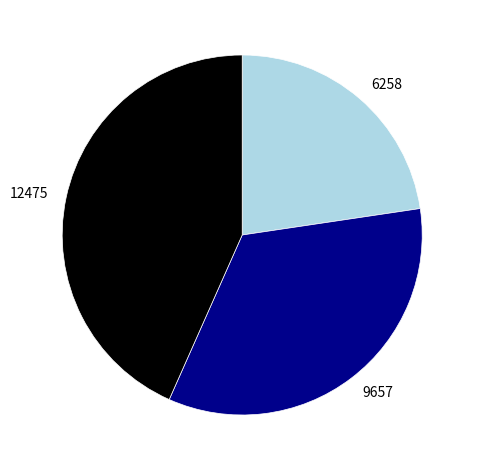

Which has a higher value, 12475 or 9657?

12475